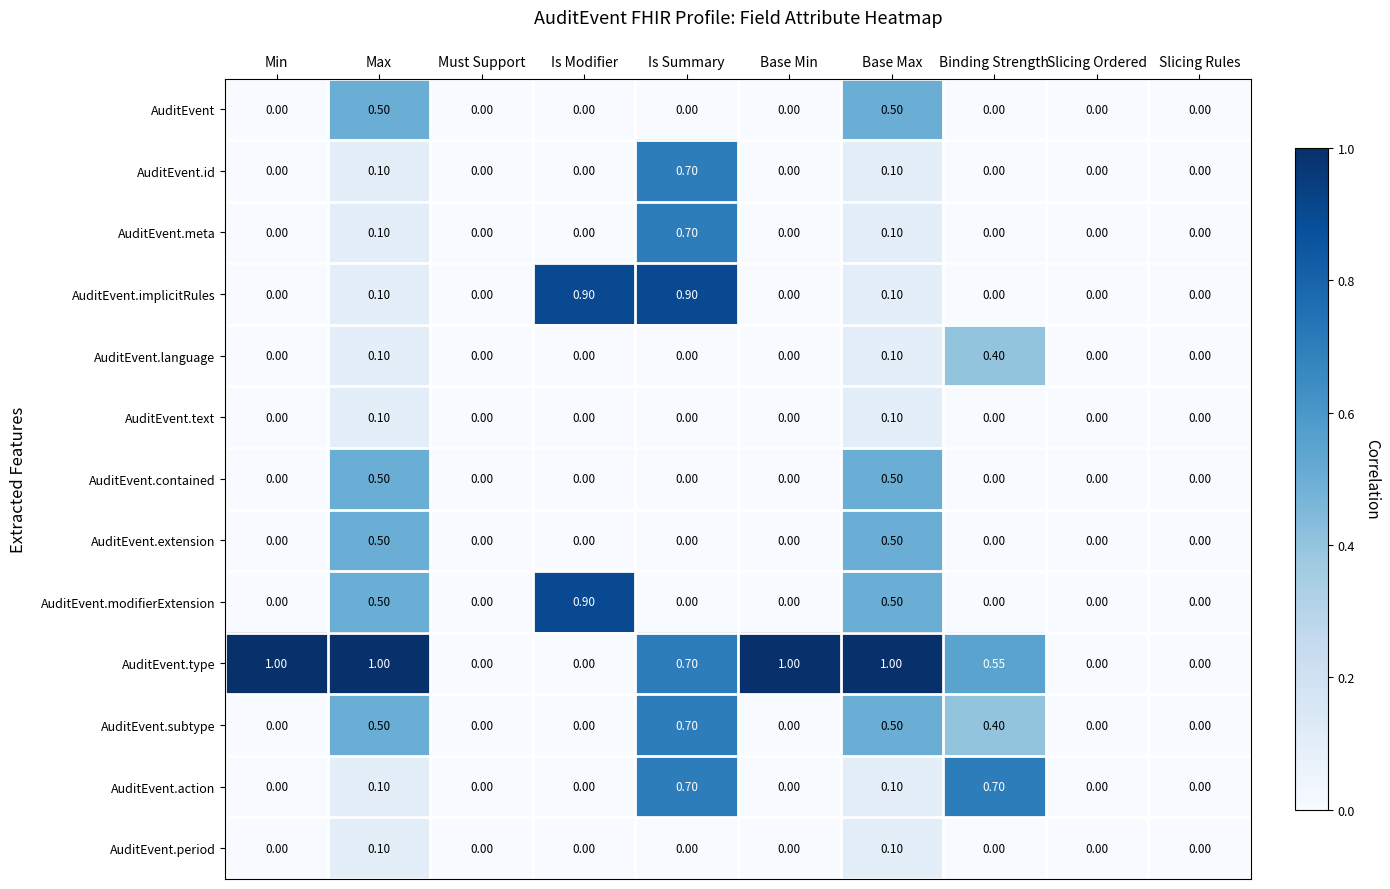

How many series are shown in this chart?

13